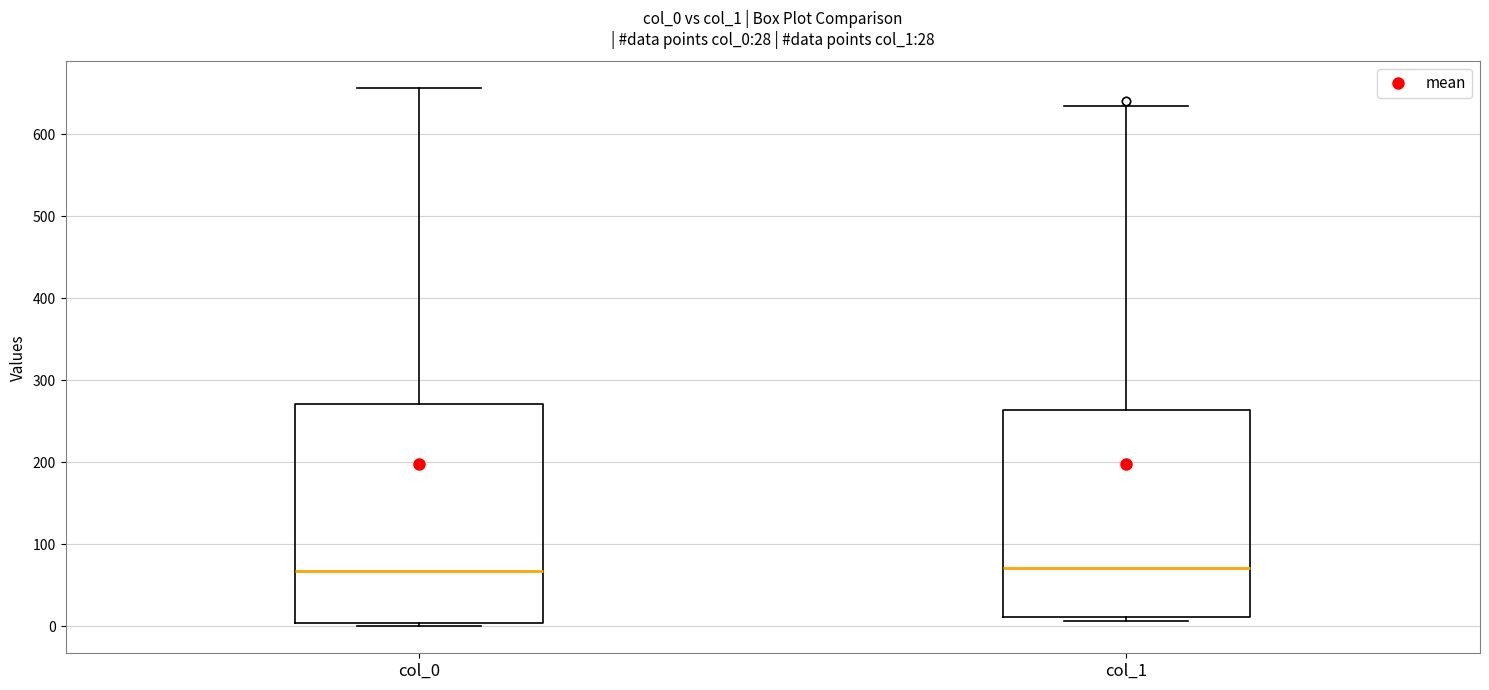

Comparing the boxes themselves (not the whiskers), which one is the tallest?

col_0